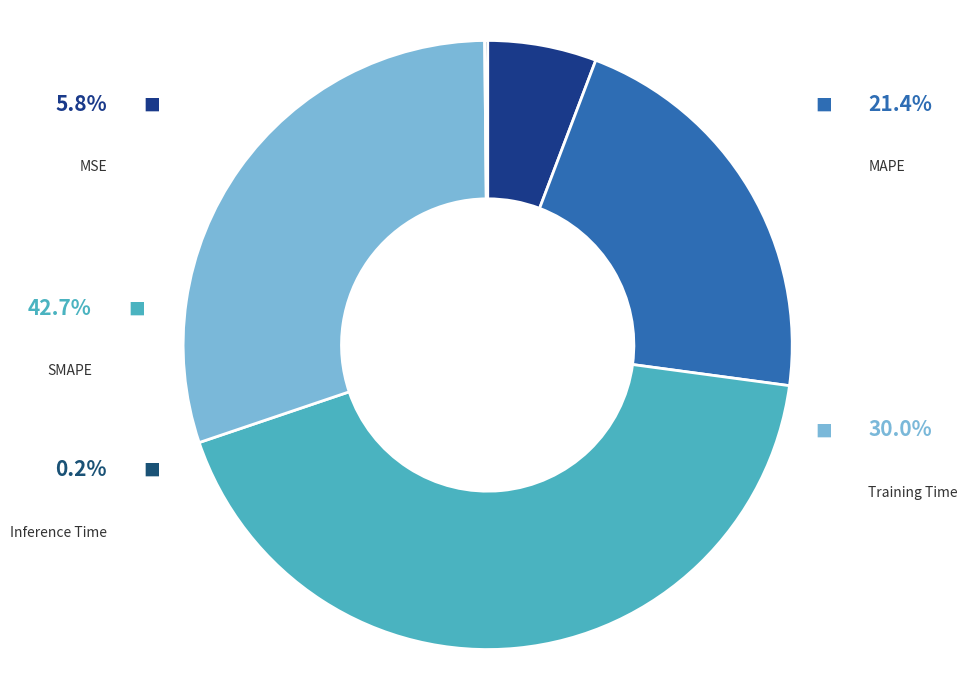

Is there a majority slice in this chart?

No